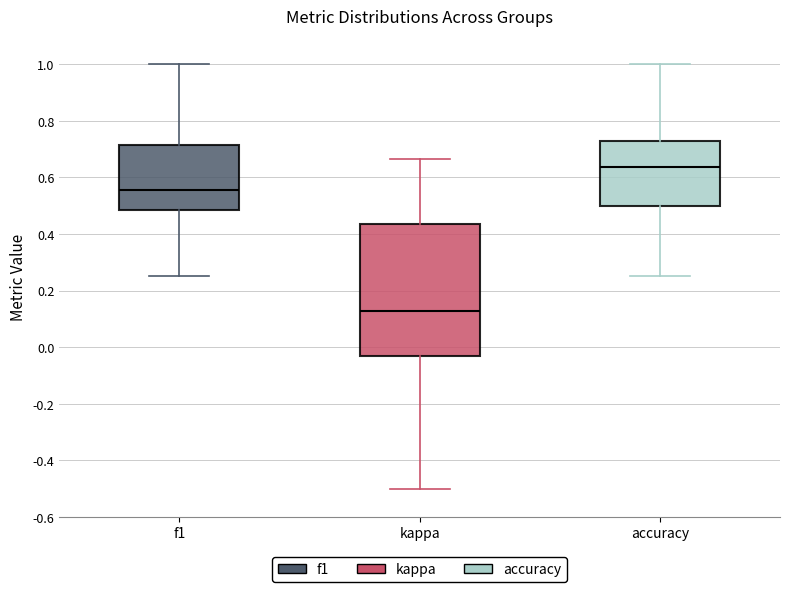

Where does the median line of the box for kappa sit on the y-axis? The values are not printed on the chart, so give them approximately, as read against the axis.

0.12